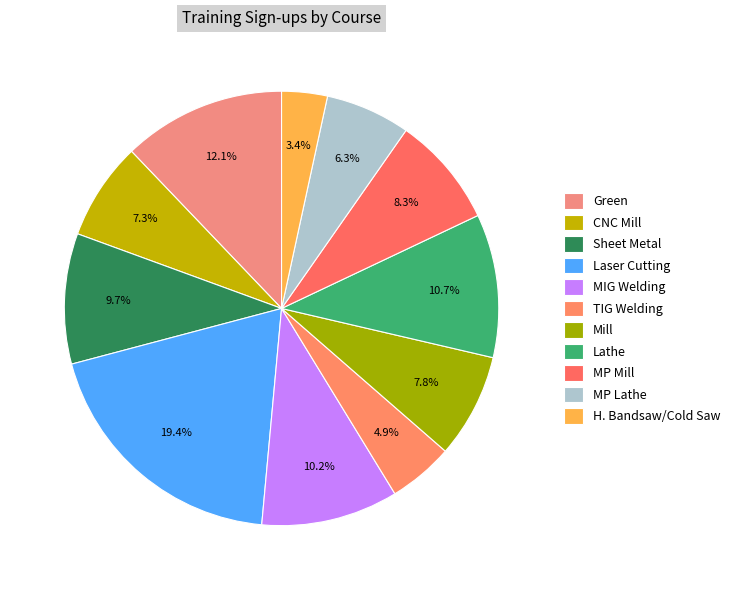

Combined, what portion of the pie is MIG Welding and Mill?

18.0%